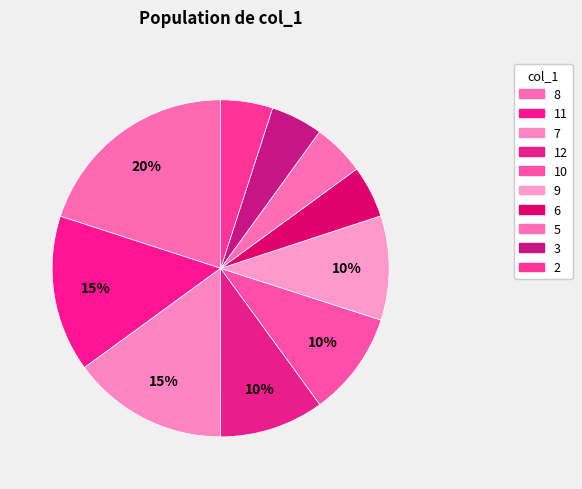

Count the number of slices in the pie.

10